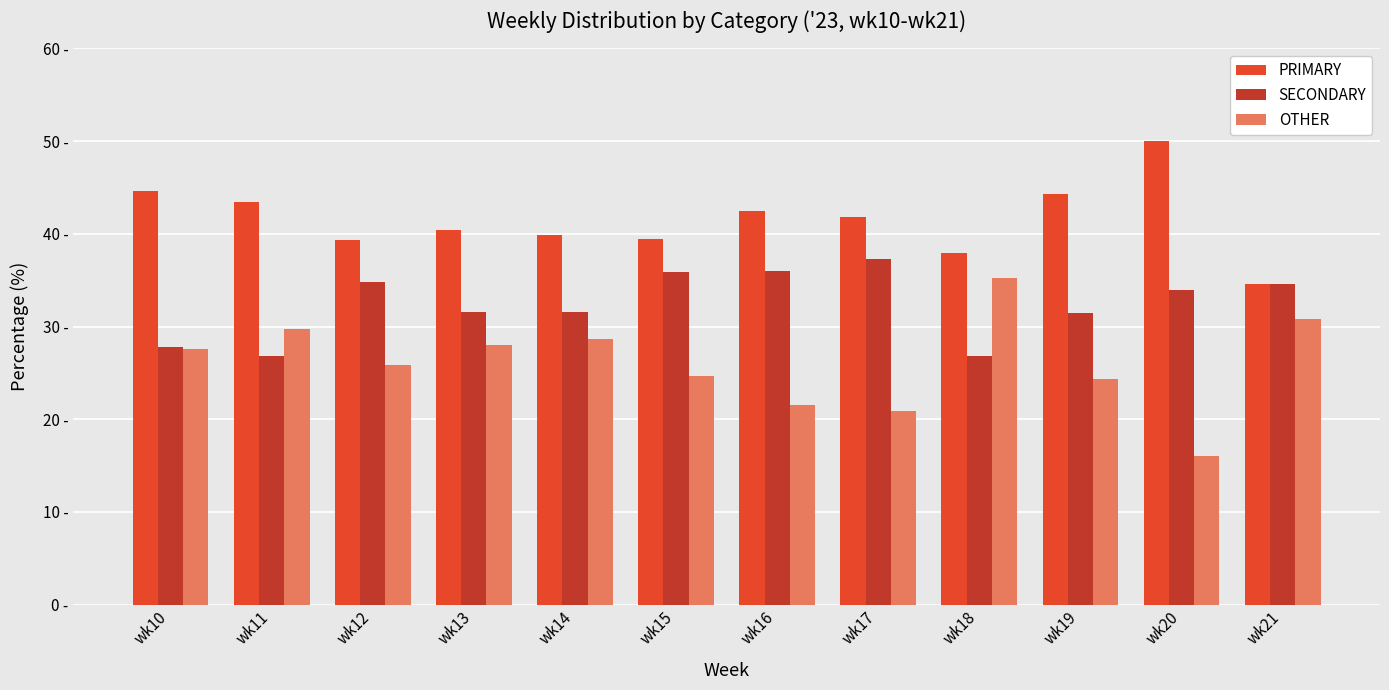

Rank the series by their maximum value, from lowest to highest.

OTHER, SECONDARY, PRIMARY